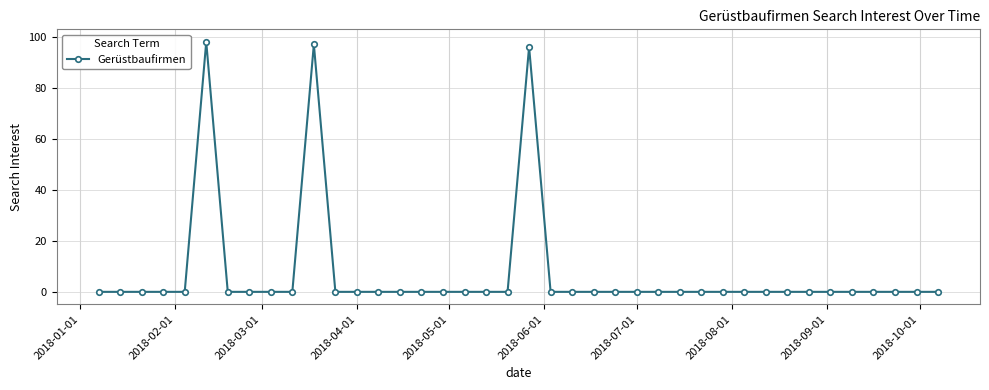

What is the average value?

7